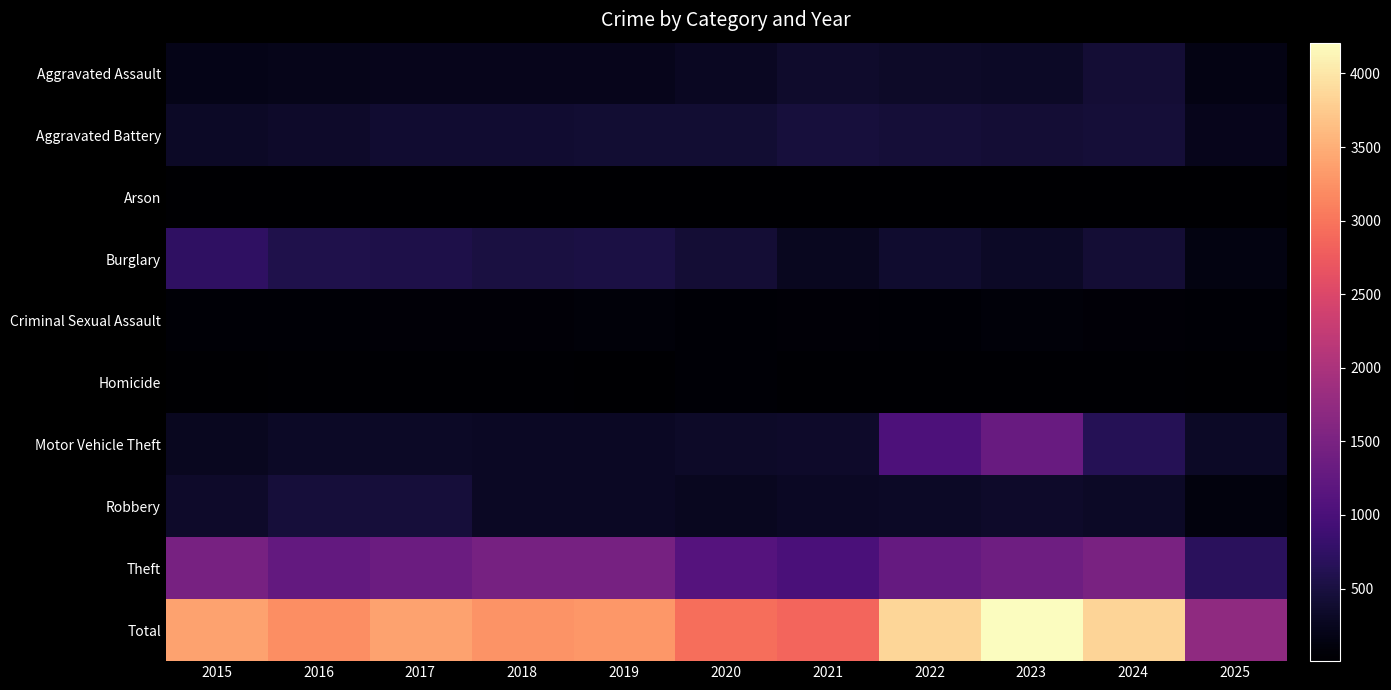

Reading left to right, extract all data points from this chart.

Aggravated Assault: 2015=194	2016=206	2017=225	2018=225	2019=223	2020=273	2021=352	2022=327	2023=318	2024=422	2025=162
Aggravated Battery: 2015=316	2016=336	2017=400	2018=389	2019=407	2020=415	2021=479	2022=439	2023=431	2024=438	2025=231
Arson: 2015=9	2016=7	2017=10	2018=7	2019=12	2020=17	2021=12	2022=12	2023=19	2024=20	2025=7
Burglary: 2015=738	2016=576	2017=562	2018=506	2019=517	2020=425	2021=261	2022=379	2023=316	2024=426	2025=151
Criminal Sexual Assault: 2015=46	2016=50	2017=62	2018=60	2019=77	2020=48	2021=62	2022=55	2023=74	2024=60	2025=41
Homicide: 2015=15	2016=26	2017=33	2018=25	2019=22	2020=41	2021=38	2022=37	2023=28	2024=36	2025=11
Motor Vehicle Theft: 2015=263	2016=304	2017=312	2018=298	2019=290	2020=333	2021=348	2022=1031	2023=1310	2024=635	2025=307
Robbery: 2015=337	2016=454	2017=460	2018=301	2019=287	2020=263	2021=300	2022=304	2023=340	2024=315	2025=120
Theft: 2015=1474	2016=1259	2017=1339	2018=1461	2019=1459	2020=1120	2021=998	2022=1279	2023=1373	2024=1485	2025=694
Total: 2015=3392	2016=3218	2017=3403	2018=3272	2019=3294	2020=2935	2021=2850	2022=3863	2023=4209	2024=3837	2025=1724